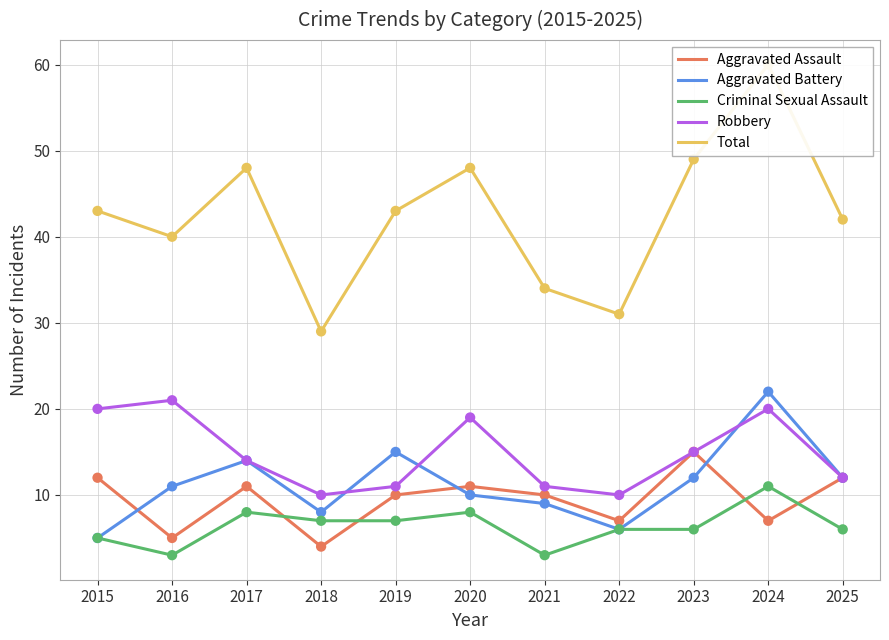

Which series contains the lowest Y value?

Criminal Sexual Assault